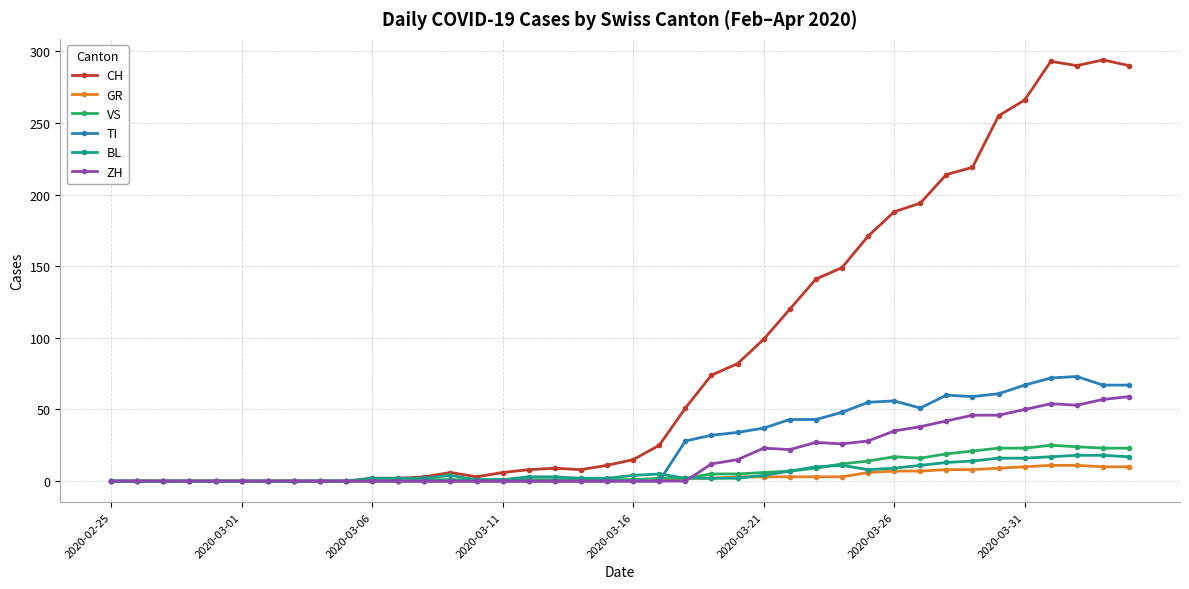

True or false: TI has more than 1 interior local peaks.

True